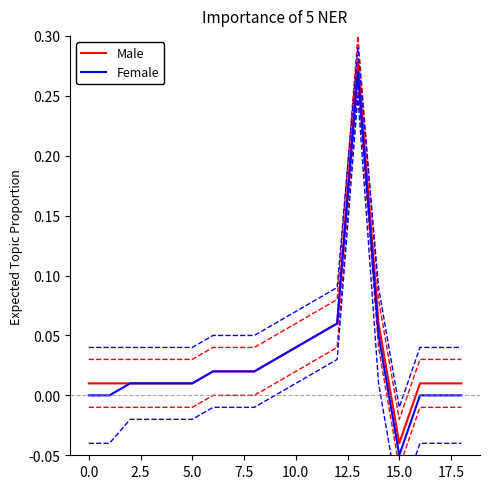

What value does the Male series have at 13?

0.3